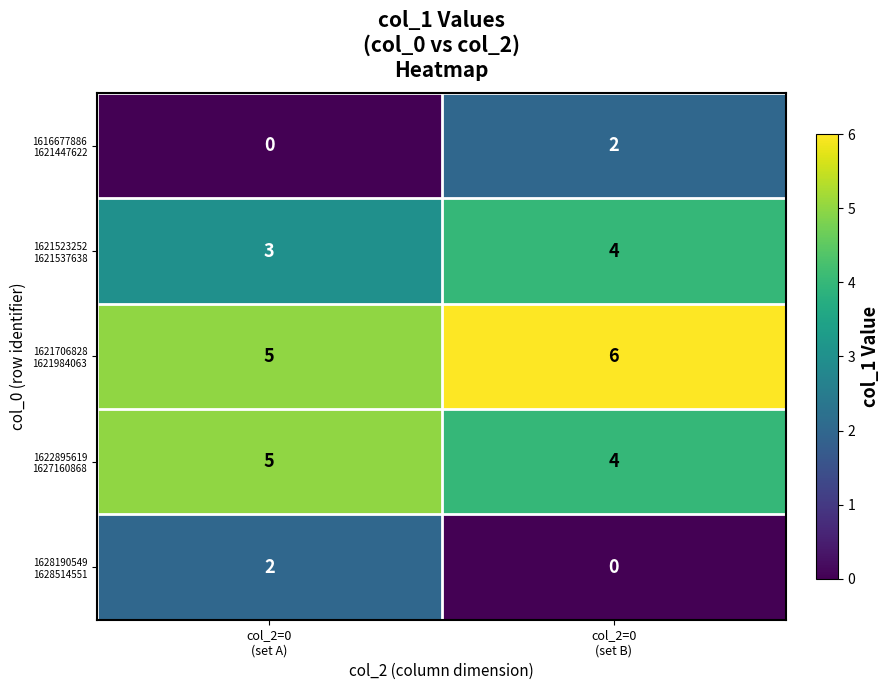

What is the maximum value shown in the chart?

6